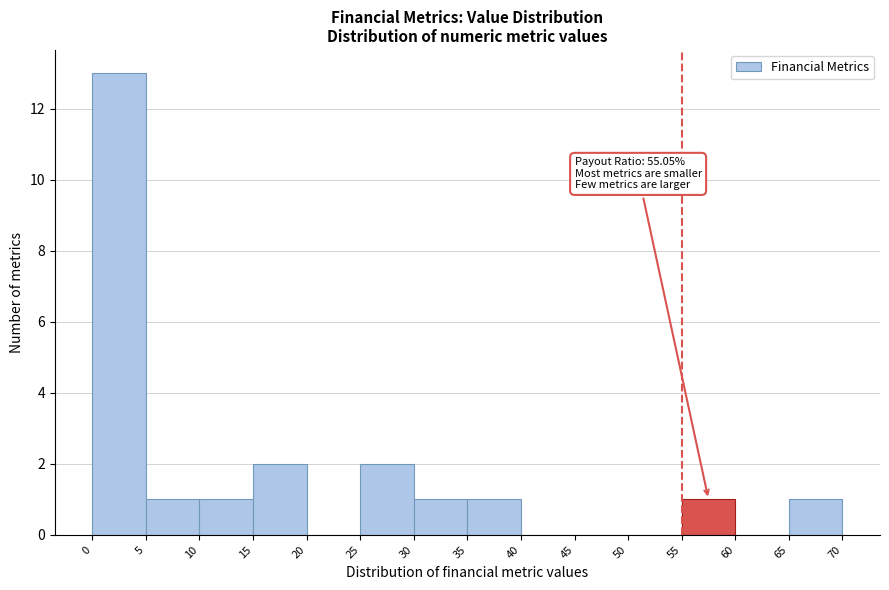

Over which range of the x-axis is the bar tallest?

0 to 5